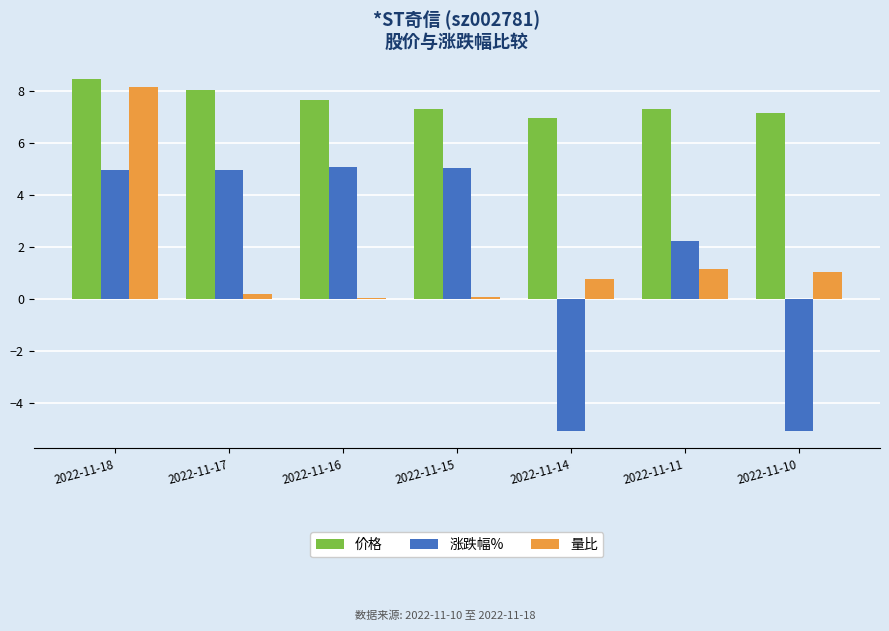

What is the minimum value for 涨跌幅%?

-5.0